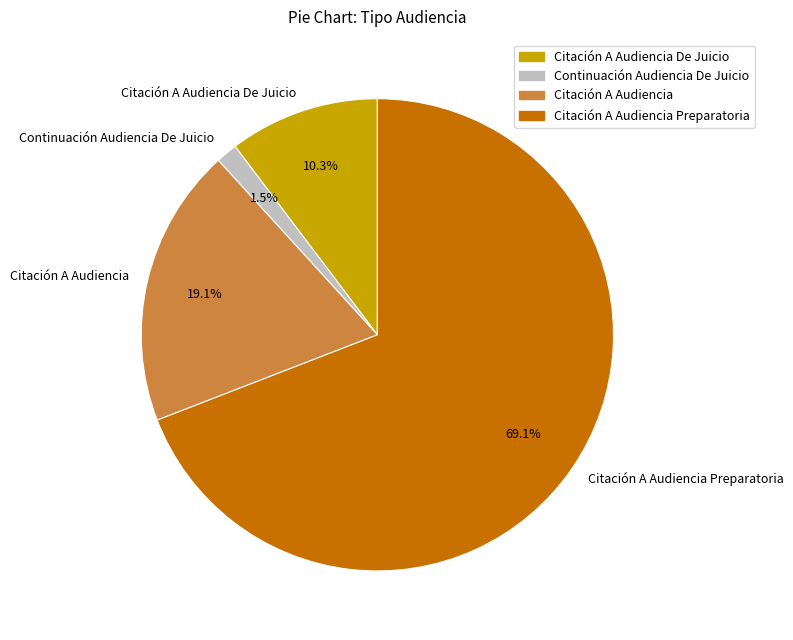

How many segments does this pie chart have?

4